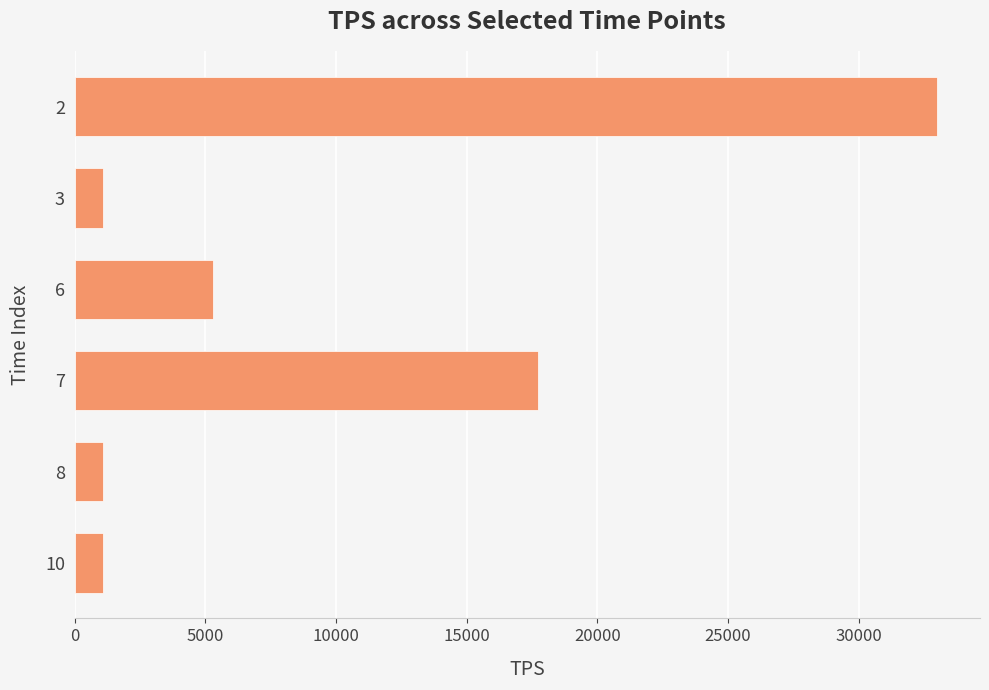

What is the value of the 5th bar from the top?

1100